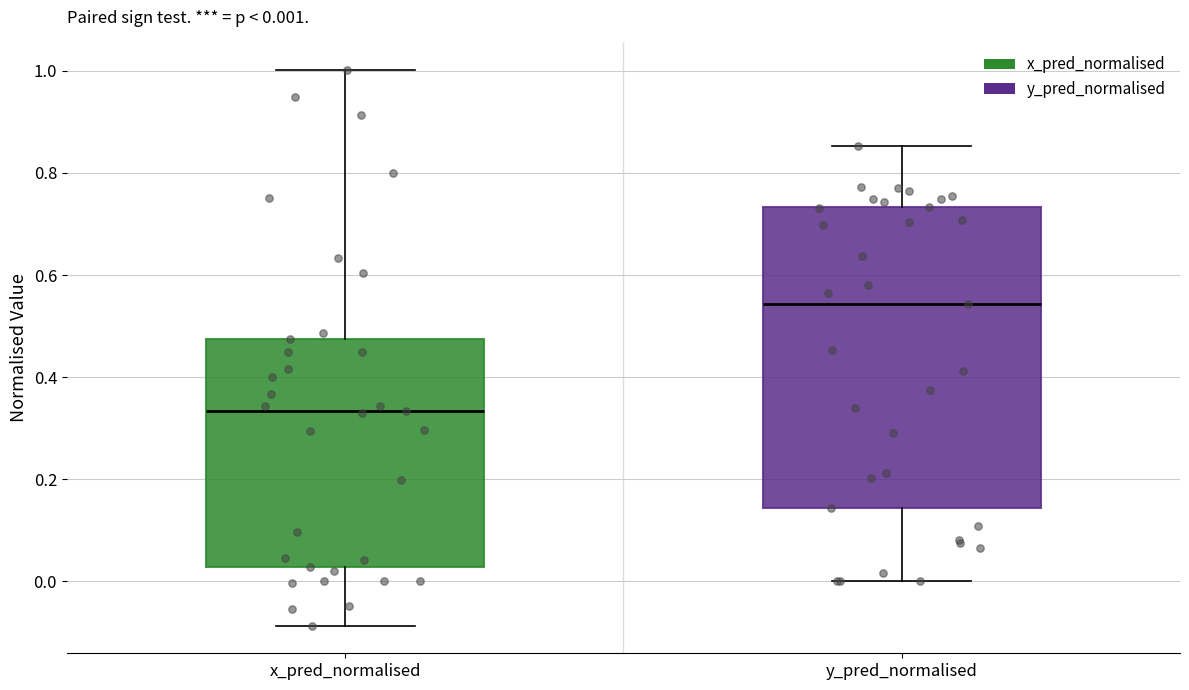

Which box's median line is the lowest?

x_pred_normalised